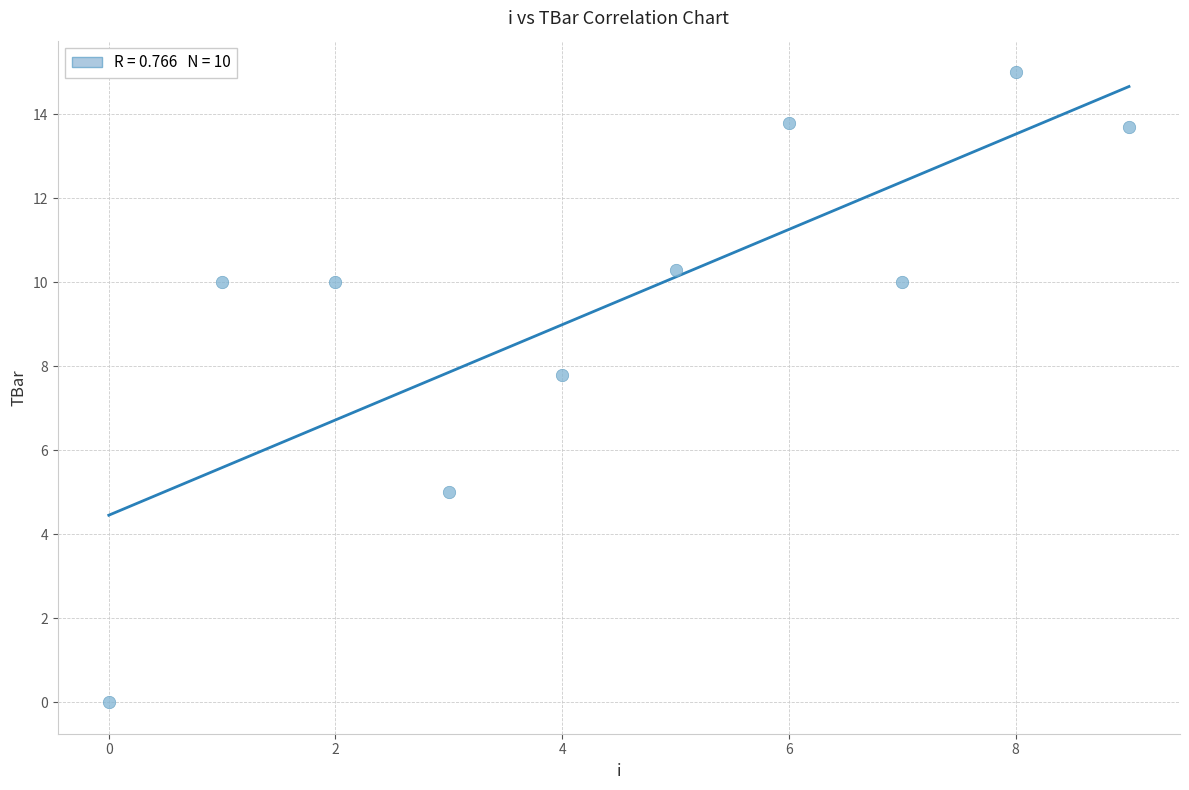

What is the average Y value?

9.6